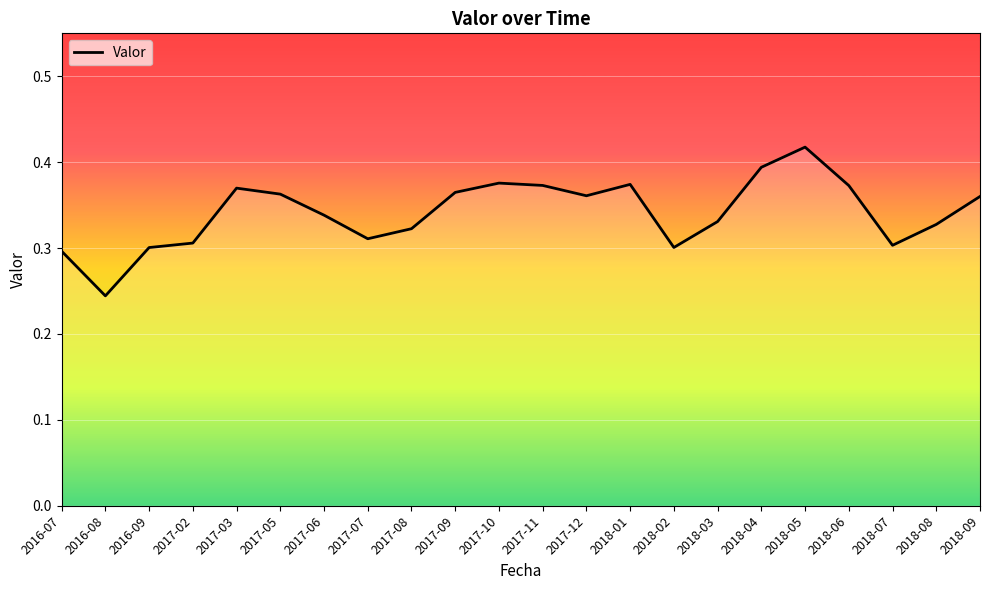

At which category does the chart reach its minimum across all series?

2016-08